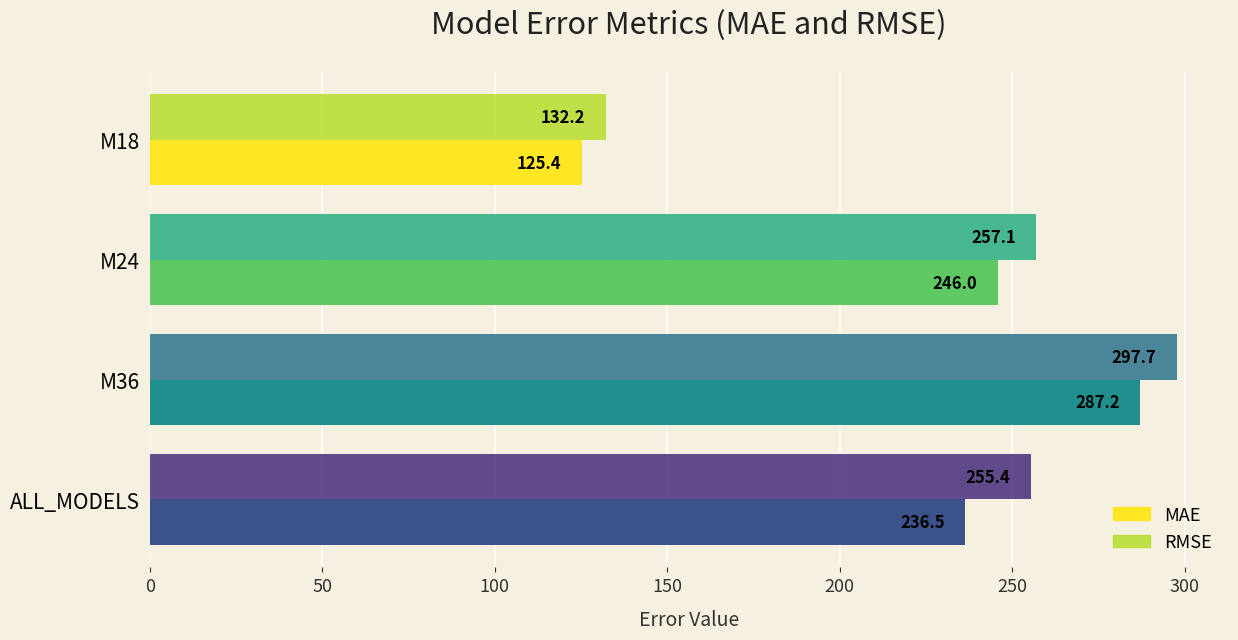

Which label corresponds to the smallest value in the chart?

M18